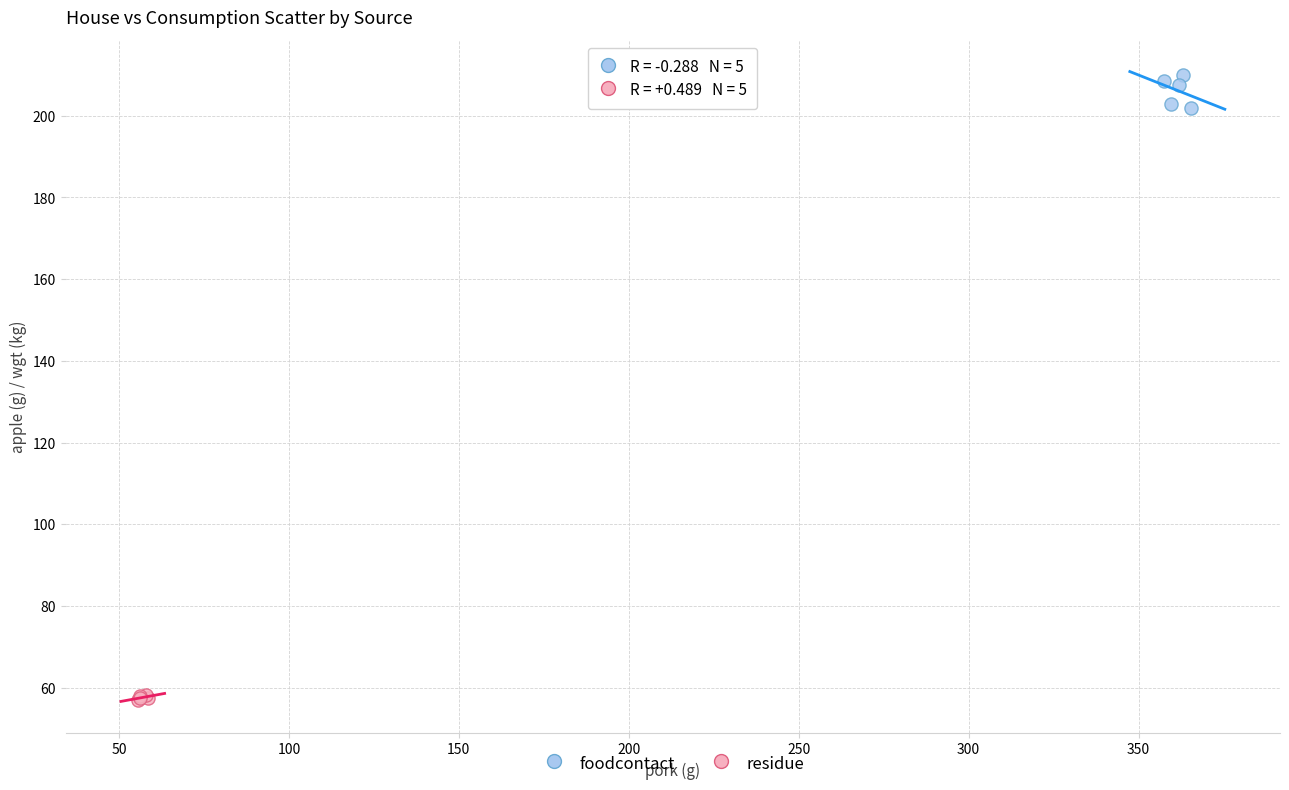

Which series reaches the maximum Y coordinate?

foodcontact